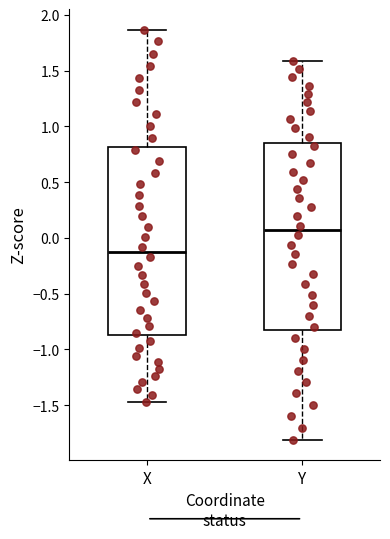

Which box's median line is the highest?

Y